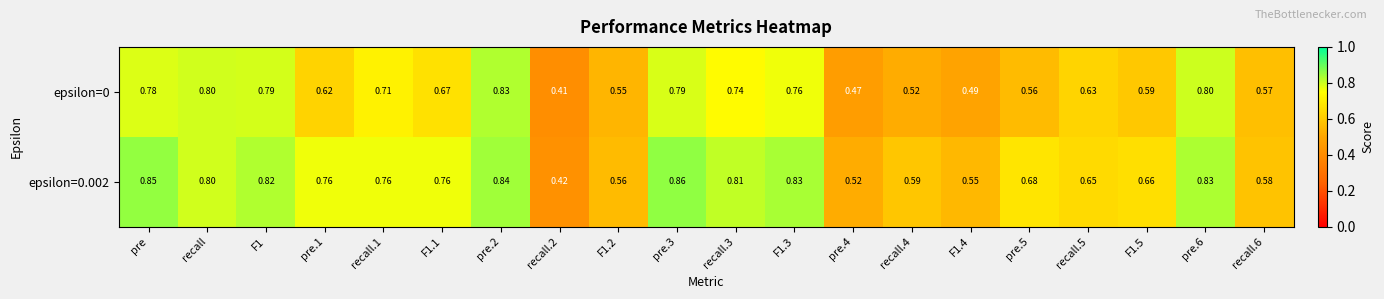

How many data points does each series have?

20